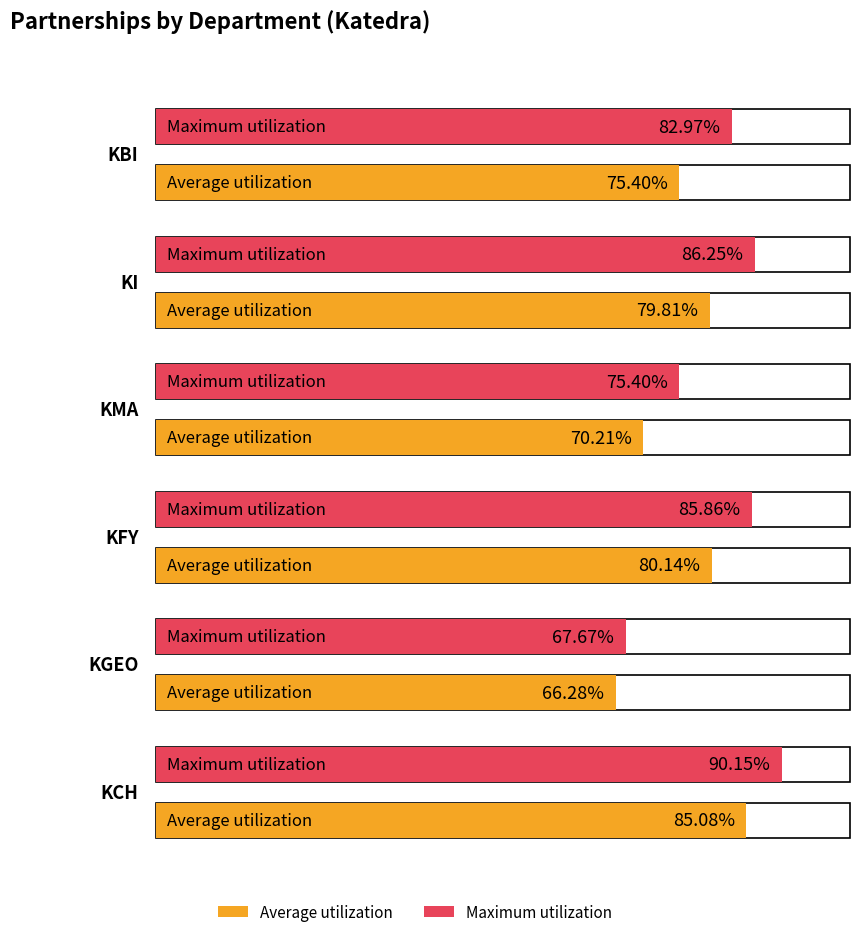

Does the chart contain stacked bars?

No